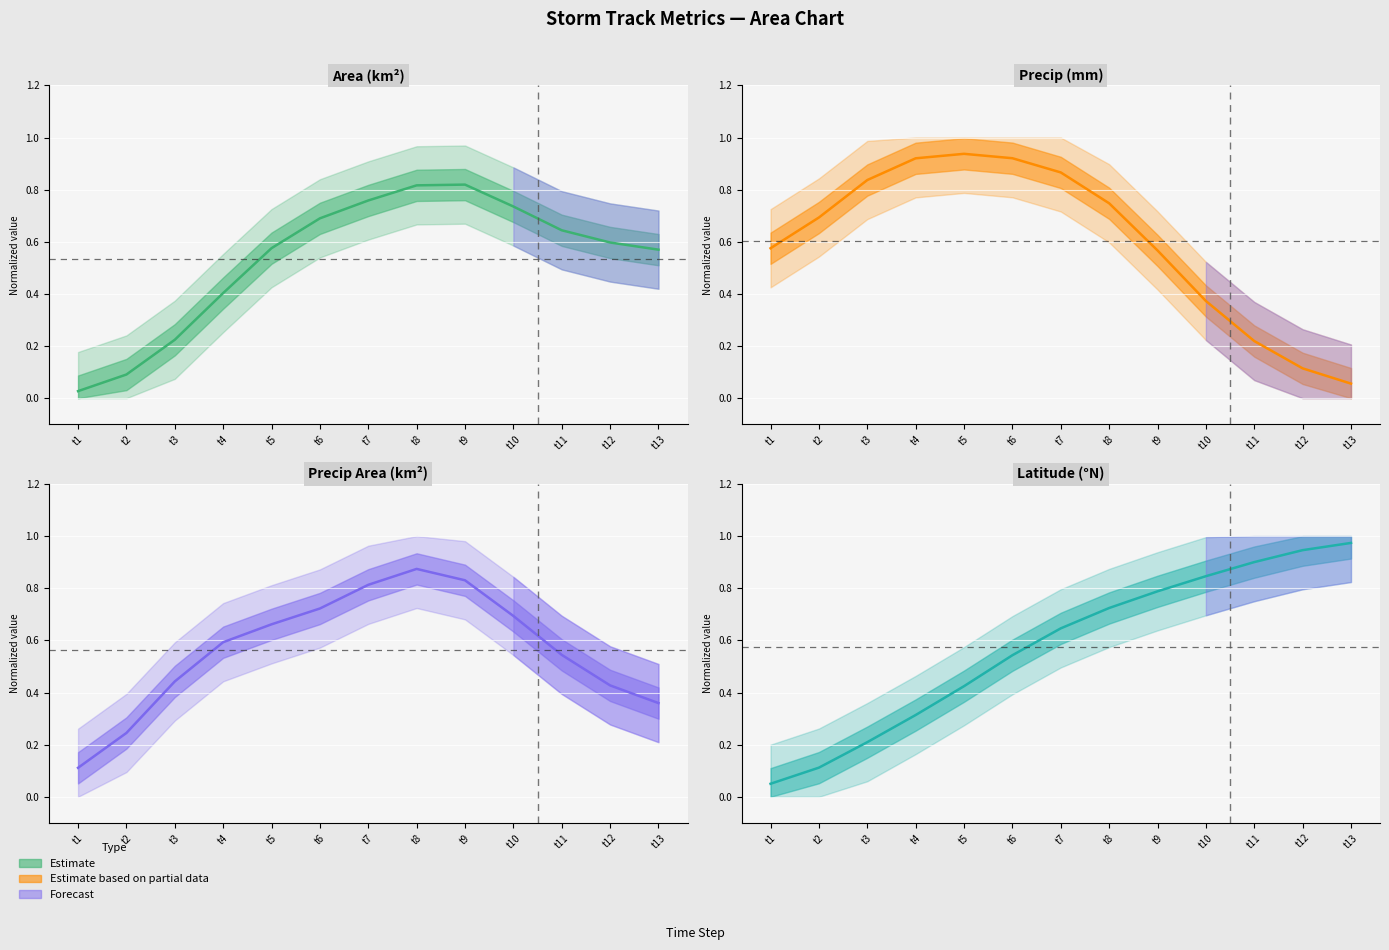

Reading left to right, extract all data points from this chart.

area: t1=0.0	t2=0.1	t3=0.2	t4=0.4	t5=0.6	t6=0.7	t7=0.8	t8=0.8	t9=0.8	t10=0.7	t11=0.6	t12=0.6	t13=0.6
precip: t1=0.6	t2=0.7	t3=0.8	t4=0.9	t5=0.9	t6=0.9	t7=0.9	t8=0.7	t9=0.6	t10=0.4	t11=0.2	t12=0.1	t13=0.1
precipArea: t1=0.1	t2=0.2	t3=0.4	t4=0.6	t5=0.7	t6=0.7	t7=0.8	t8=0.9	t9=0.8	t10=0.7	t11=0.5	t12=0.4	t13=0.4
lat: t1=0.0	t2=0.1	t3=0.2	t4=0.3	t5=0.4	t6=0.5	t7=0.6	t8=0.7	t9=0.8	t10=0.8	t11=0.9	t12=0.9	t13=1.0